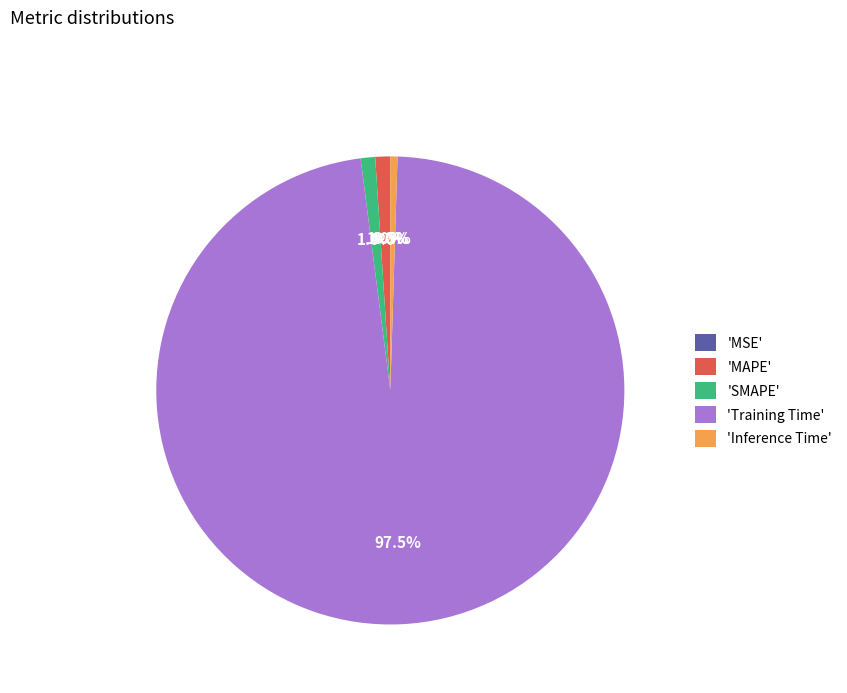

Does any single category account for the majority?

Yes